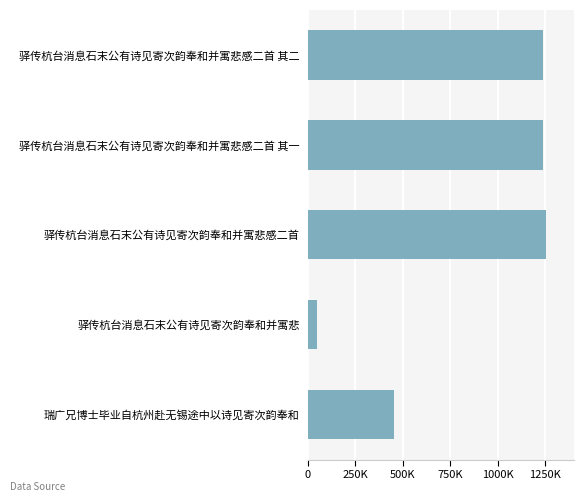

Which category has the highest value across all series?

驿传杭台消息石末公有诗见寄次韵奉和并寓悲感二首